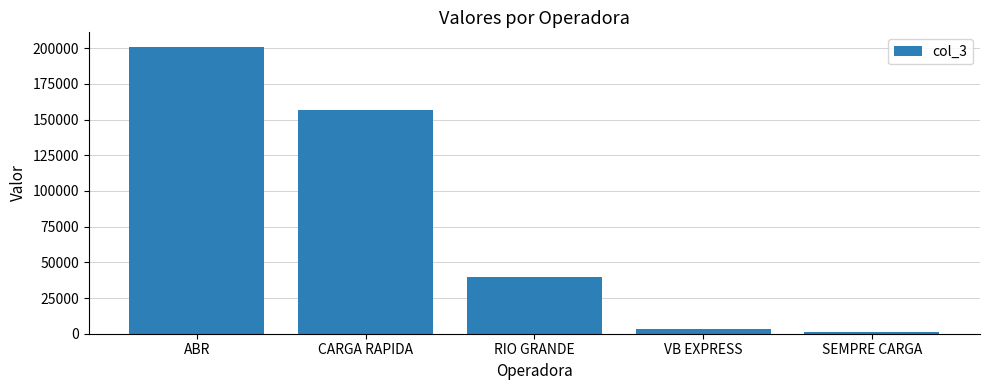

What is the difference between the values at CARGA RAPIDA and RIO GRANDE?

117109.9